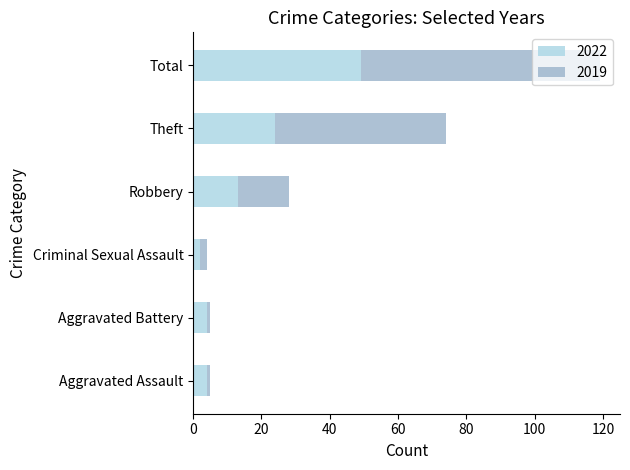

What is the average value of the 2022 series?

16